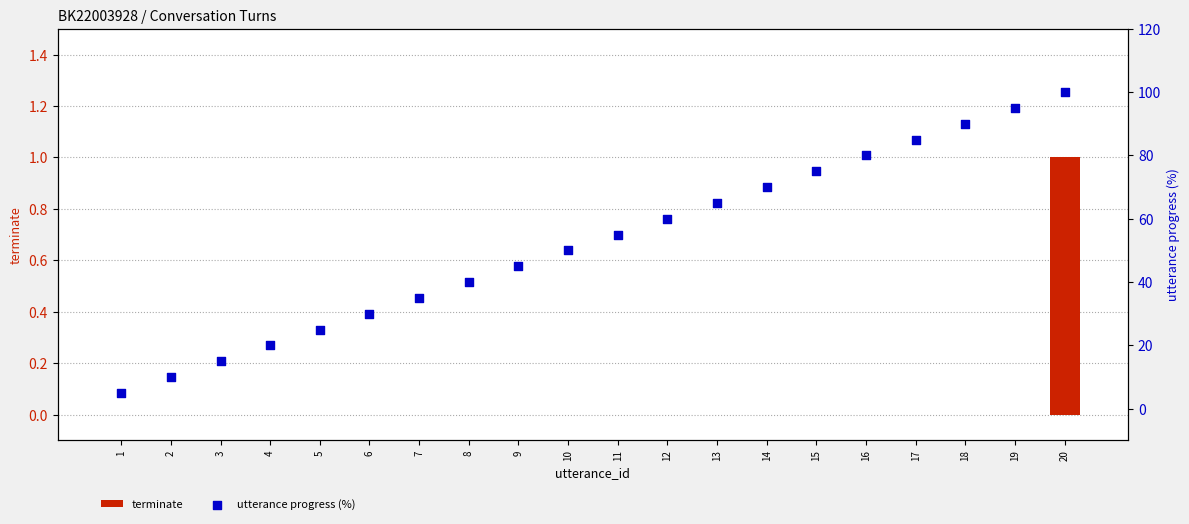

At how many categories does at least one series exceed 71?

6